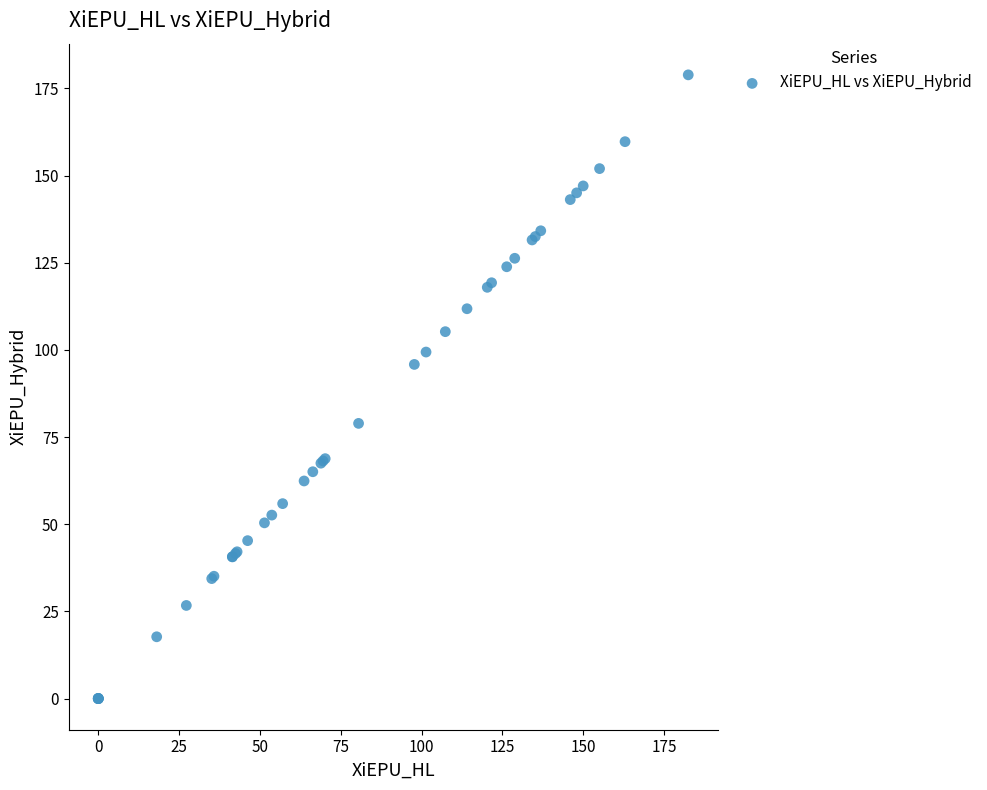

What Y value in the scatter plot is closest to 89?

95.8